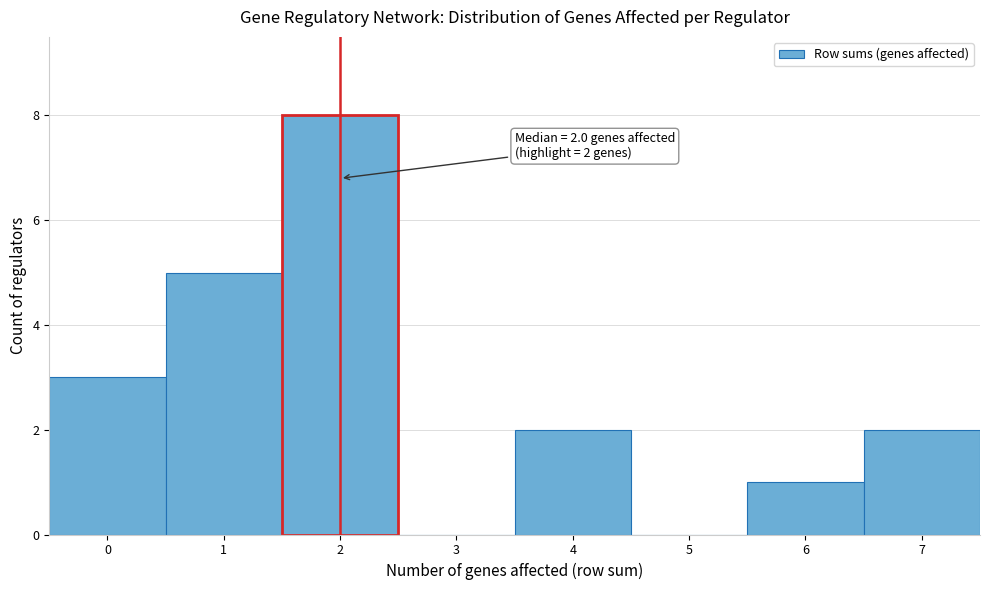

Over which range of the x-axis is the bar tallest?

1.5 to 2.5